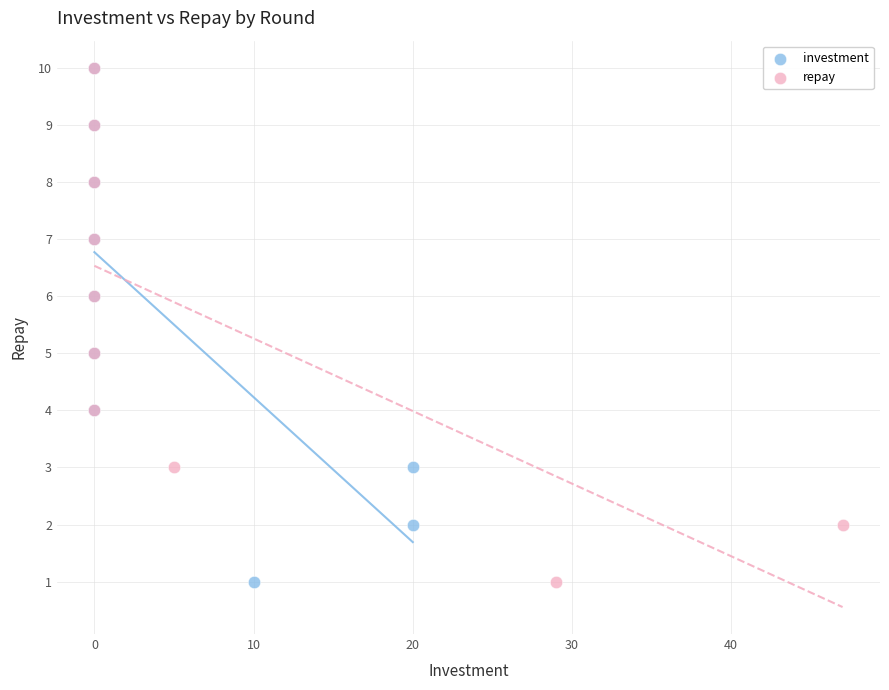

What are all the series names shown in the legend?

investment, repay